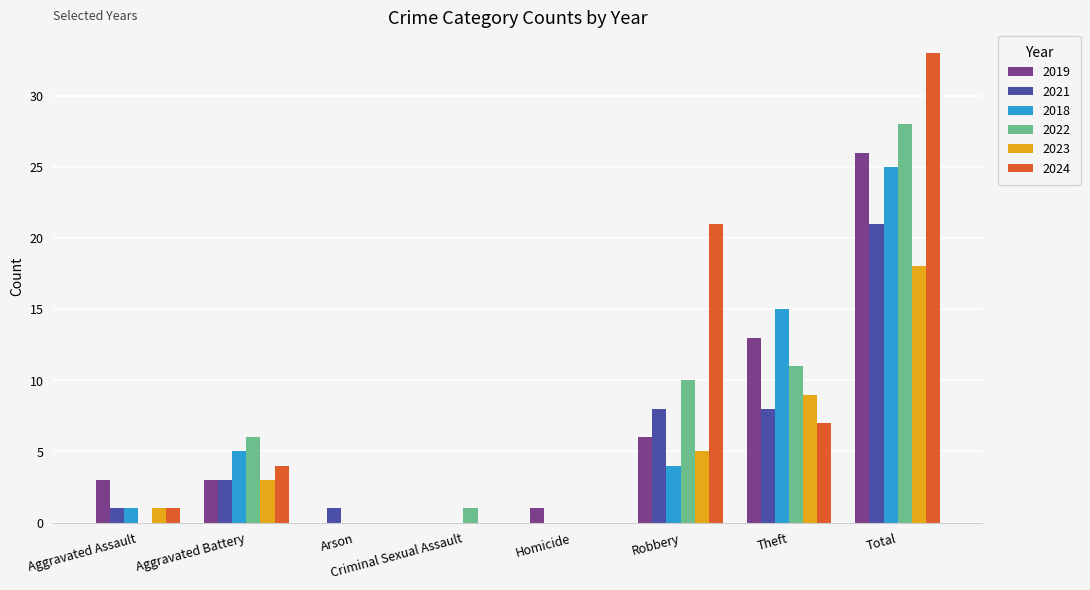

How many data points does each series have?

8